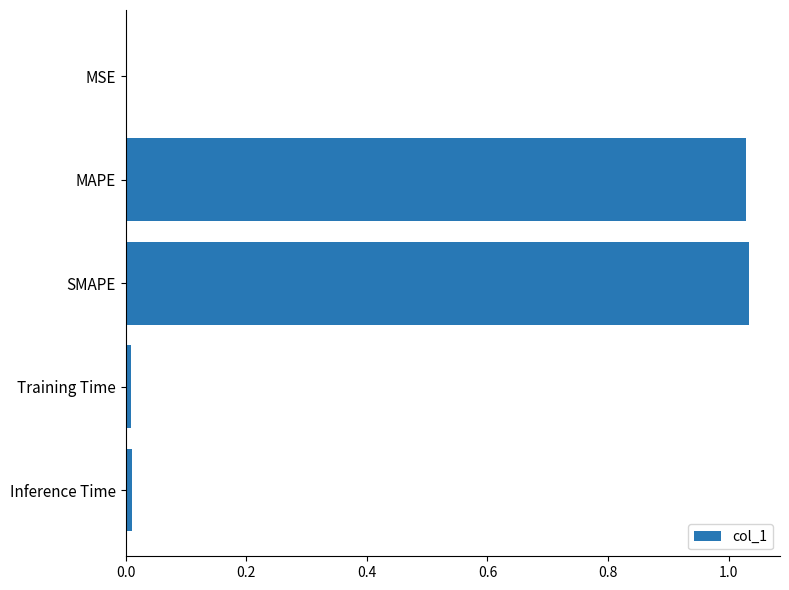

True or false: the data shows 0.4 at SMAPE.

False